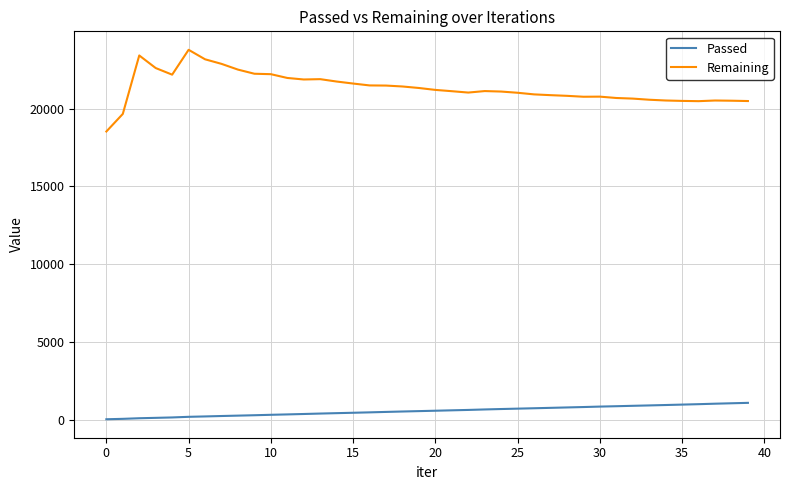

What is the maximum value for Remaining?

23775